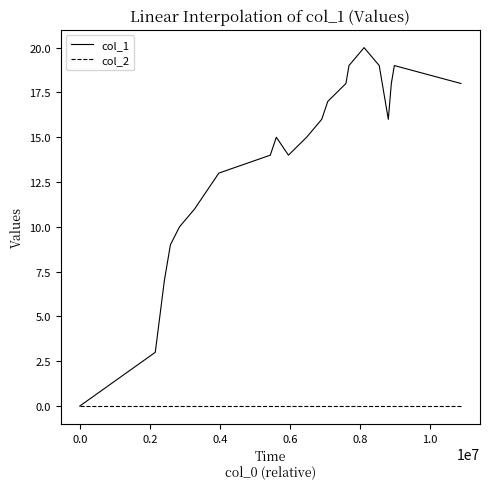

Which series has the largest total across all categories?

col_1